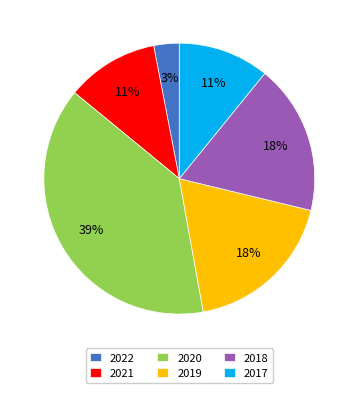

To the nearest percent, what is the combined percentage of 2017 and 2019?

29%